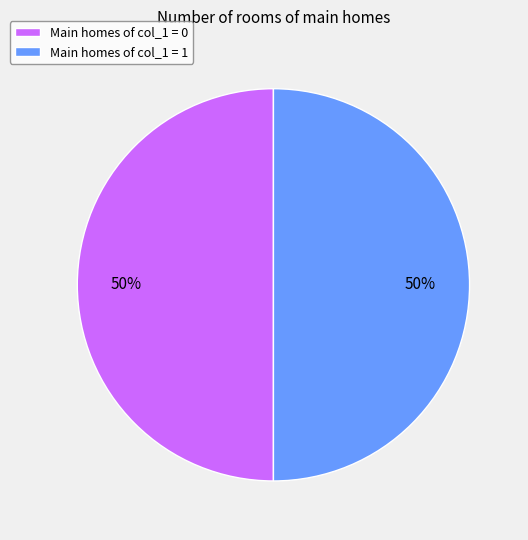

To the nearest percent, what percentage of the pie is Main homes of col_1 = 1?

50%